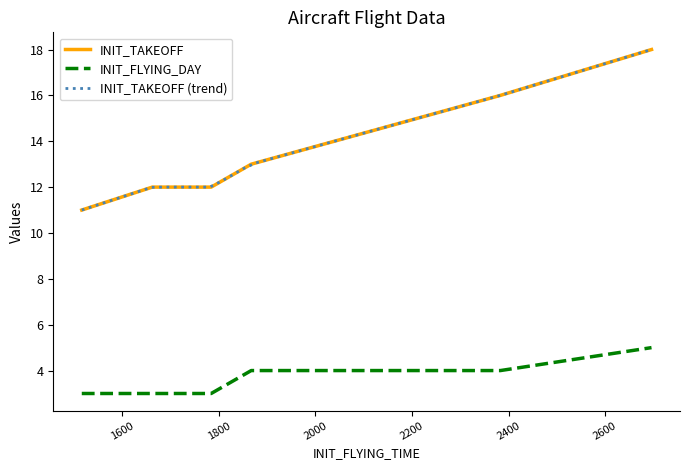

Which series has the largest range (max minus min)?

INIT_TAKEOFF